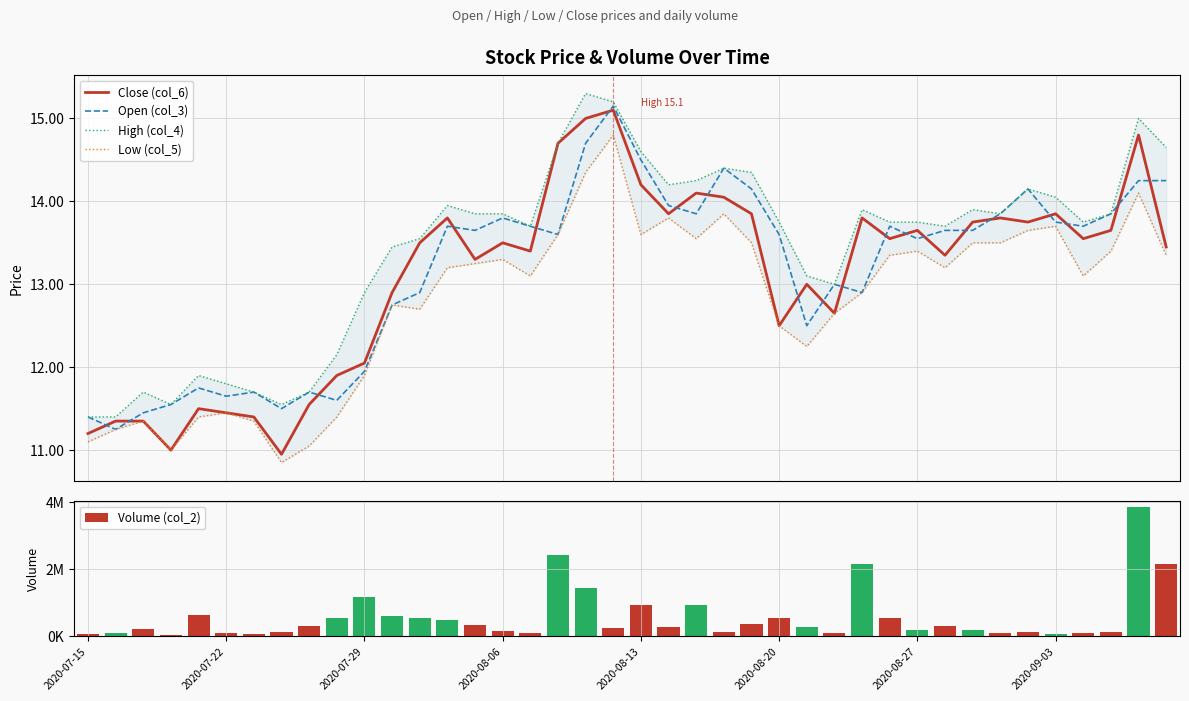

How many groups of bars are there?

40